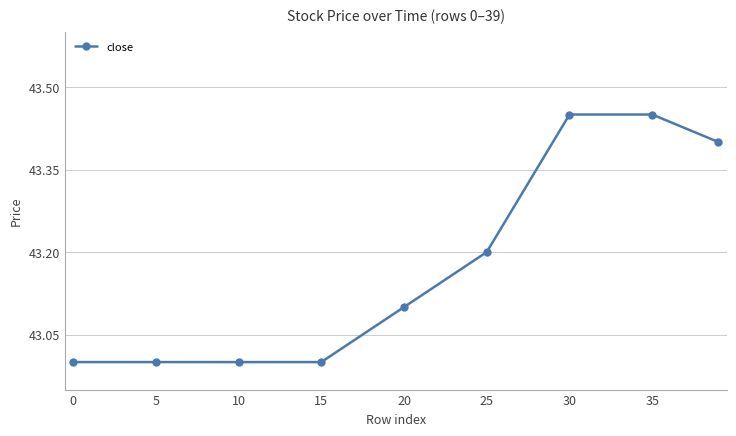

What is the smallest value displayed?

43.0